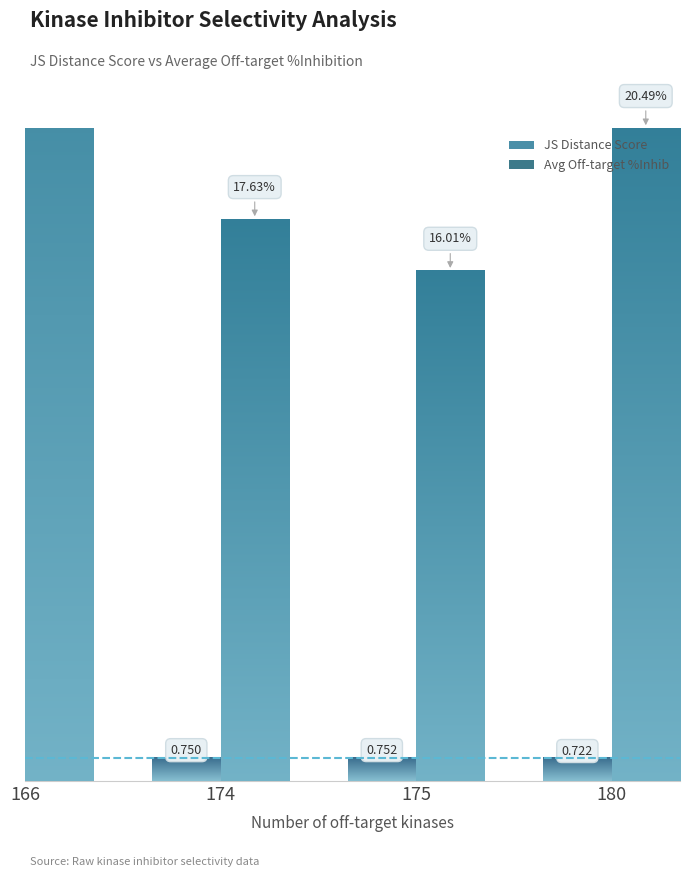

At which label does Avg Off-target %Inhib reach its minimum?

175